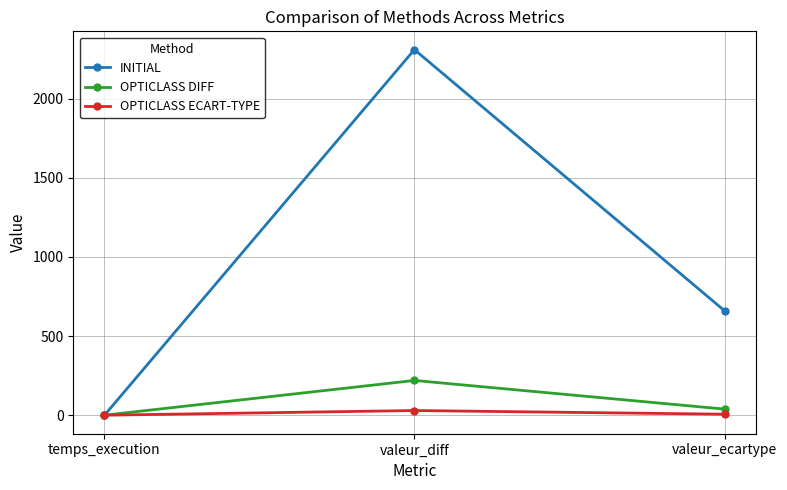

What is the highest value of the OPTICLASS DIFF series?

220.0